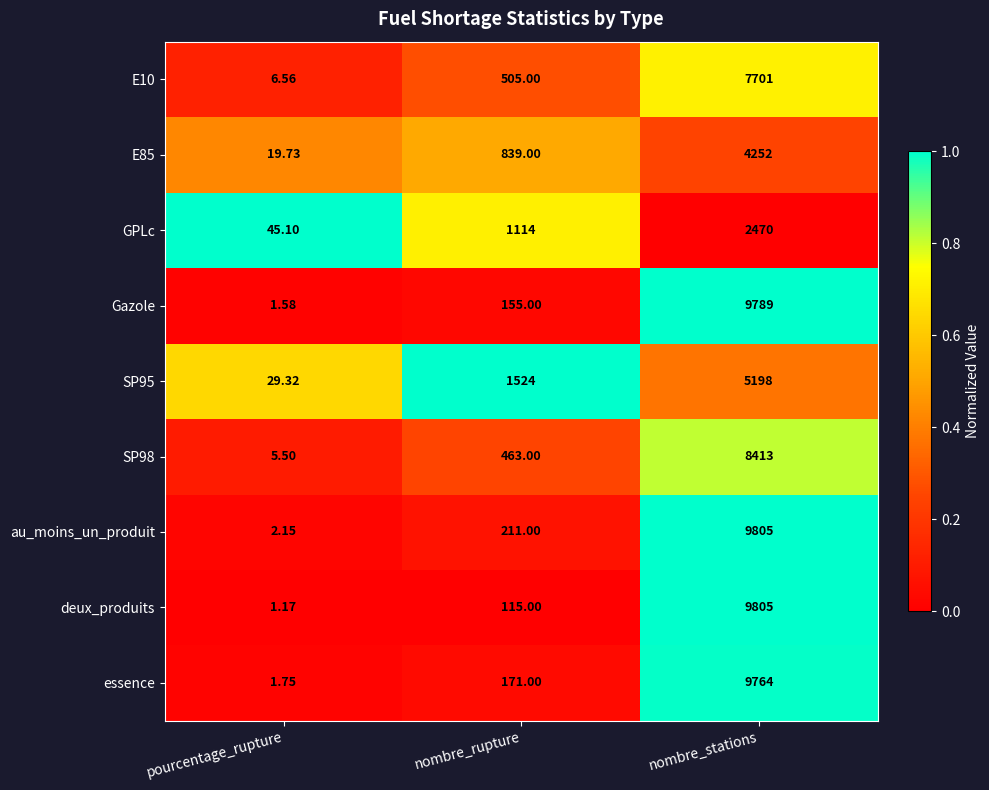

Which series has the largest range (max minus min)?

deux_produits